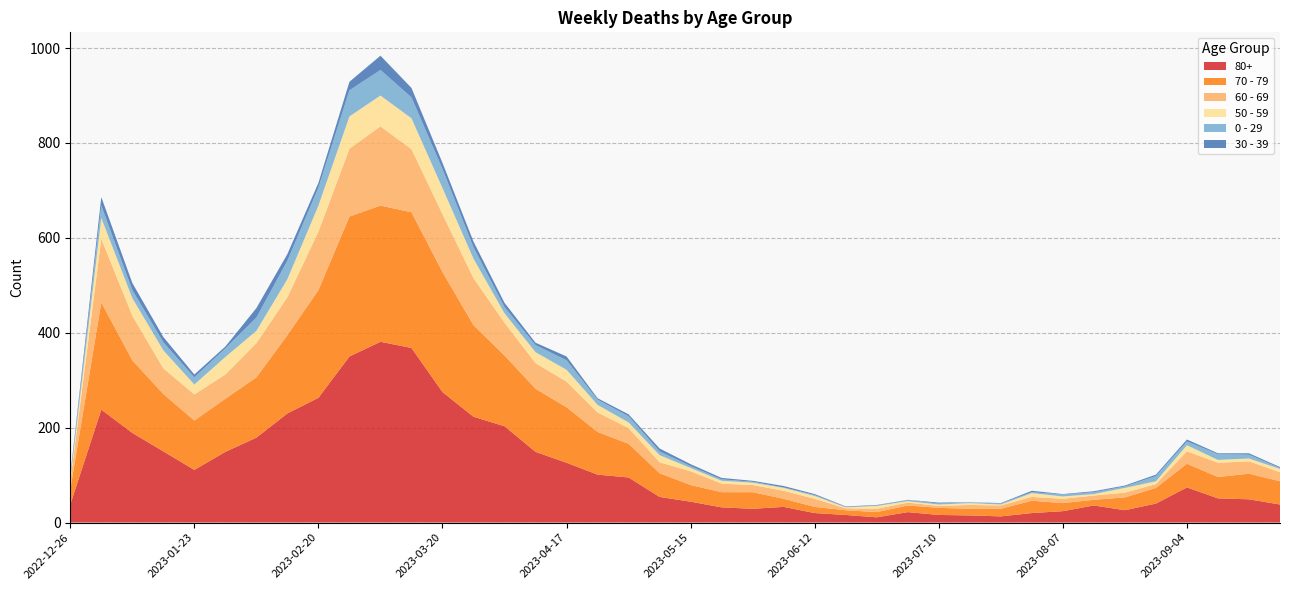

Reading left to right, list all the values displayed in this chart.

80+: 38	238	189	150	111	149	179	230	263	350	381	368	275	223	203	149	126	101	95	54	44	32	29	33	20	16	11	22	16	15	13	20	24	36	26	40	74	51	49	38
70 - 79: 32	226	153	121	104	112	127	165	227	295	287	286	253	193	149	133	117	90	71	50	35	32	35	17	13	10	11	14	15	14	16	26	17	12	27	33	50	45	54	49
60 - 69: 16	134	94	54	55	51	72	80	123	143	167	133	122	99	69	54	54	41	33	23	29	18	15	17	17	4	7	6	4	8	7	8	9	9	10	8	26	30	26	19
50 - 59: 5	44	37	38	21	37	26	38	55	68	65	65	55	41	20	23	25	16	12	15	7	6	5	6	6	2	6	3	3	4	2	8	5	3	10	6	13	6	6	7
0 - 29: 4	26	17	17	15	18	28	39	38	55	54	44	40	24	13	15	20	11	13	8	4	3	2	1	2	1	1	3	2	2	2	2	4	4	3	11	8	12	8	2
30 - 39: 5	18	15	11	6	4	20	14	10	18	30	20	13	12	9	5	8	3	4	6	4	3	2	3	2	1	1	0	2	0	1	3	1	2	2	3	4	2	3	2